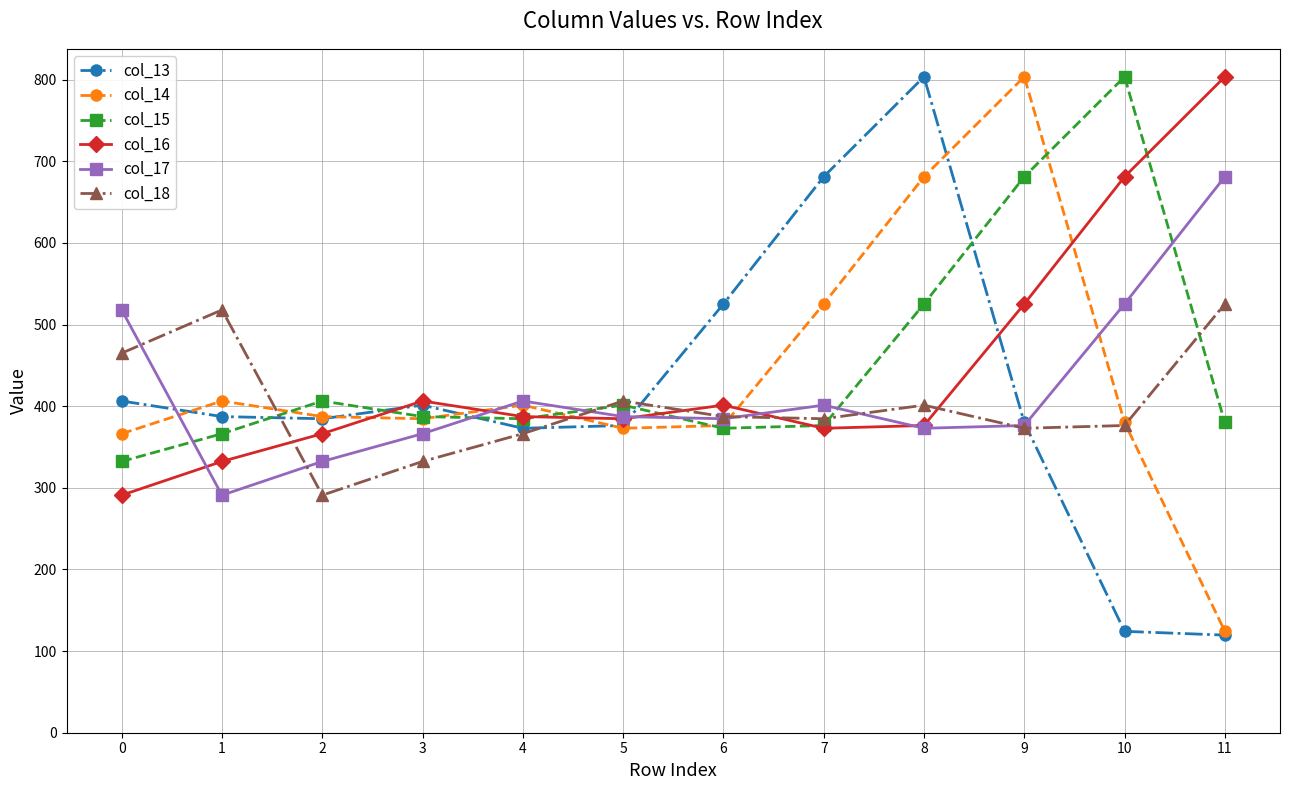

Which category has the highest value in the col_14 series?

9